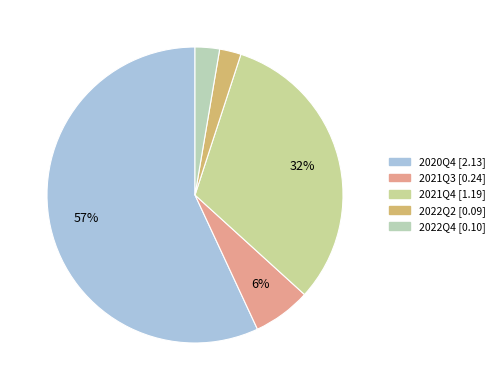

How many slices are in this pie chart?

5